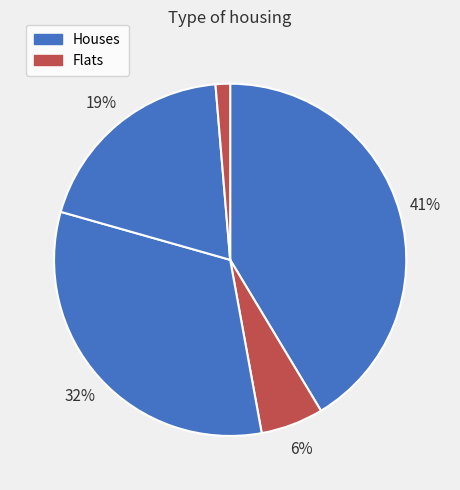

Count the number of slices in the pie.

5